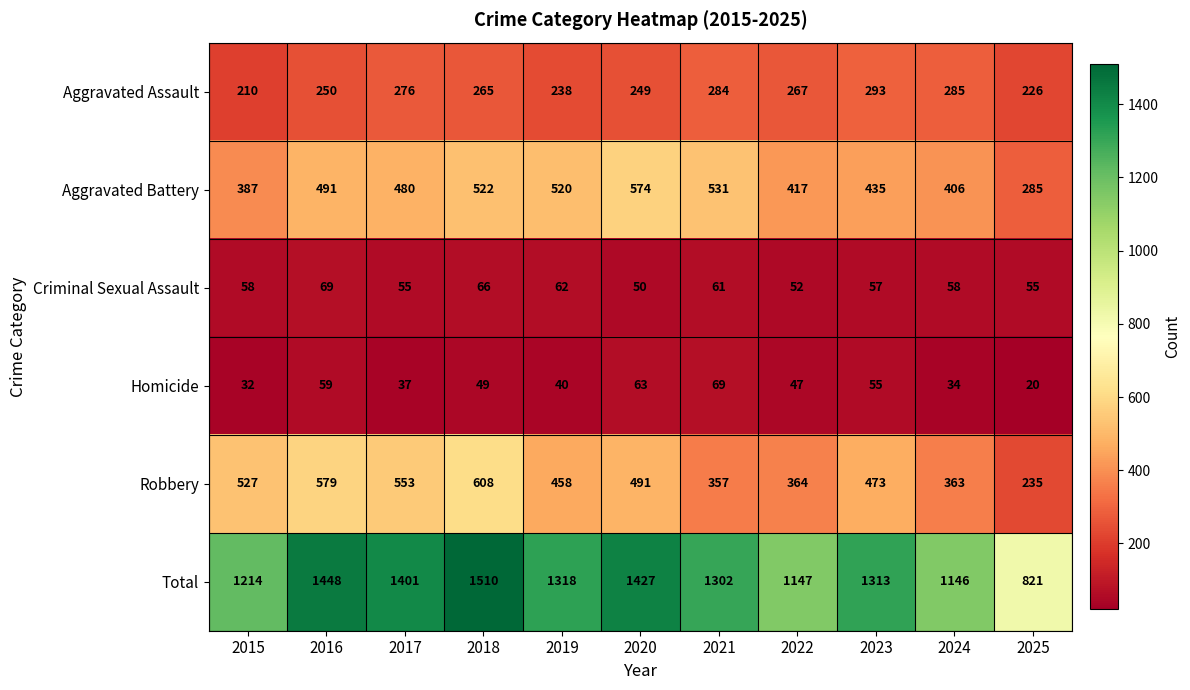

At 2020, list the series in order from largest to smallest.

Total, Aggravated Battery, Robbery, Aggravated Assault, Homicide, Criminal Sexual Assault